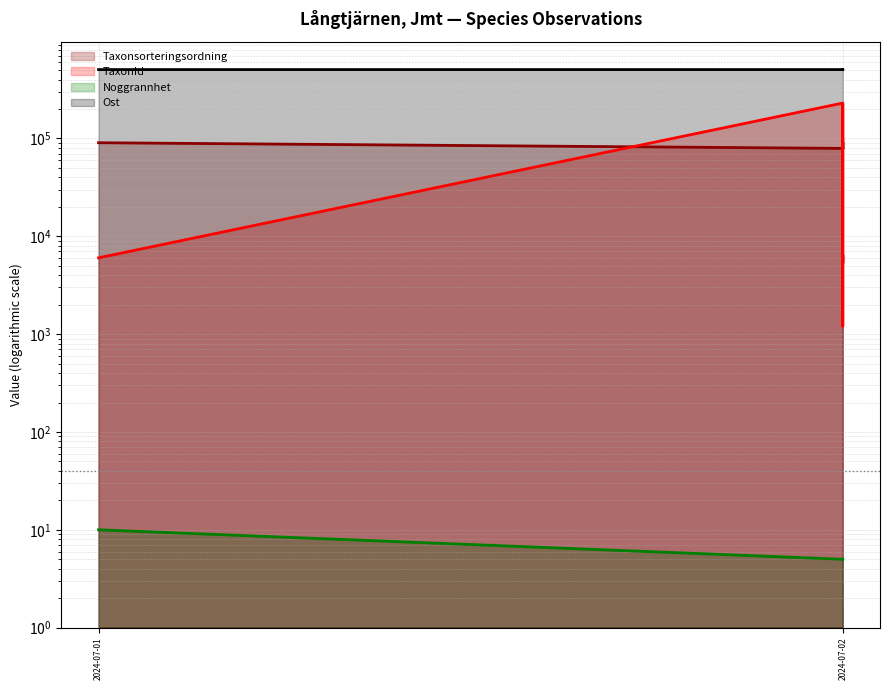

What value does the TaxonId series have at 2024-07-01?

6020